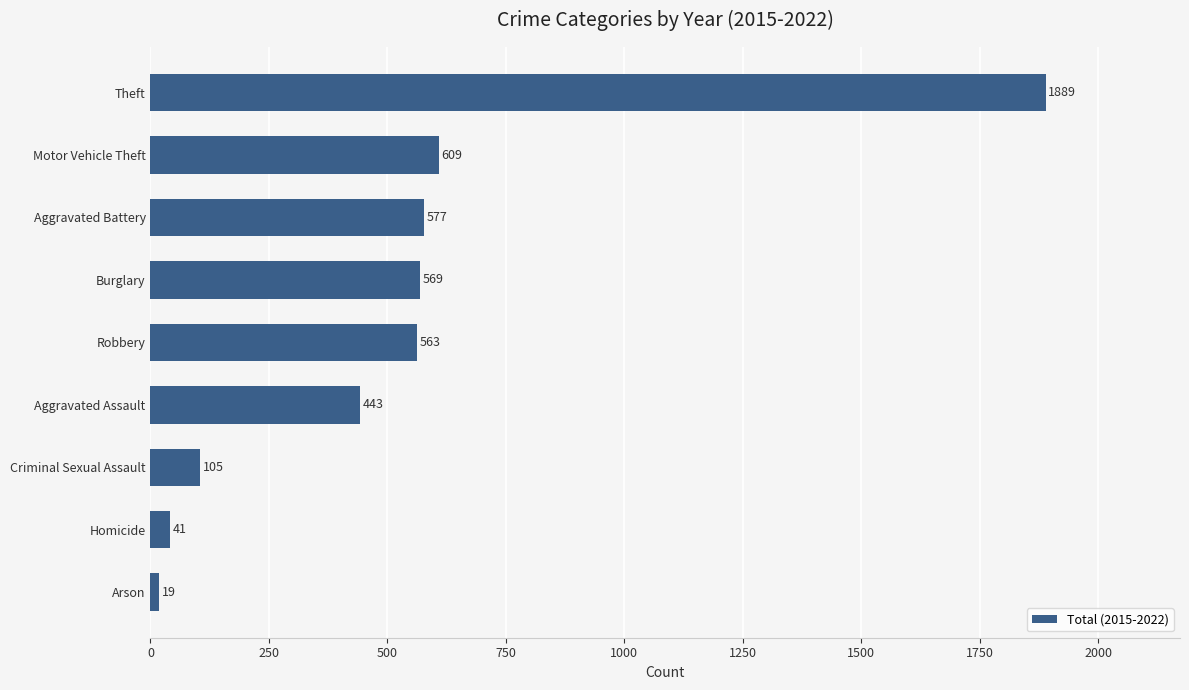

What is the difference between the maximum and minimum values?

1870